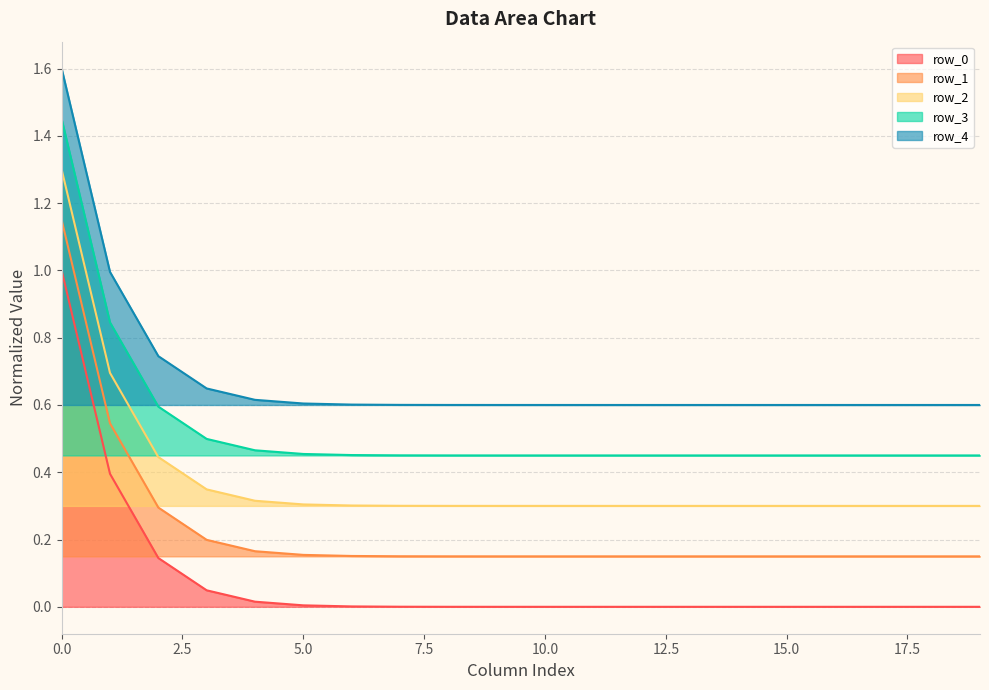

The value of row_3 at 18 is 0.7. True or false?

False